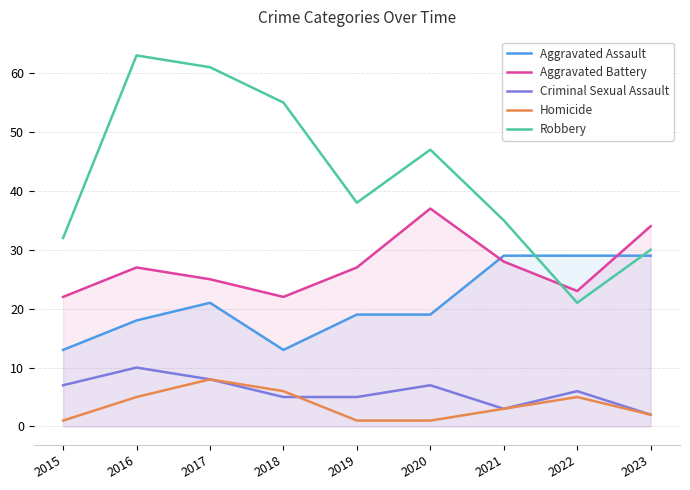

The Homicide series shows 6 at 2018. True or false?

True